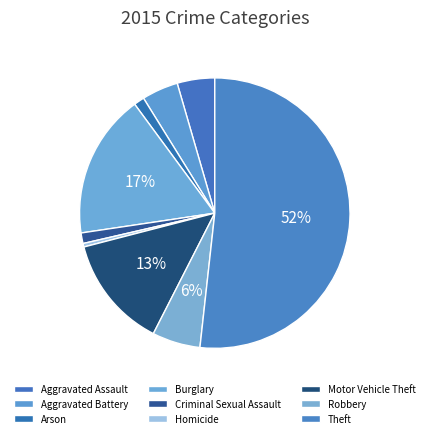

What is the smallest slice in the pie chart?

Homicide